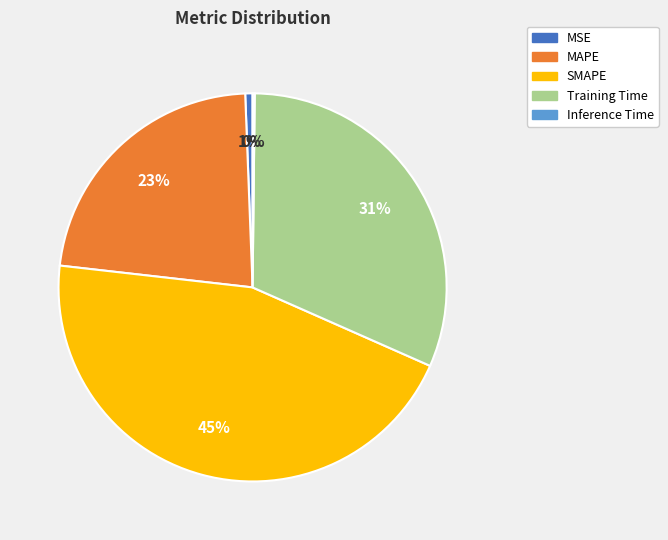

Which category has the biggest portion of the pie?

SMAPE